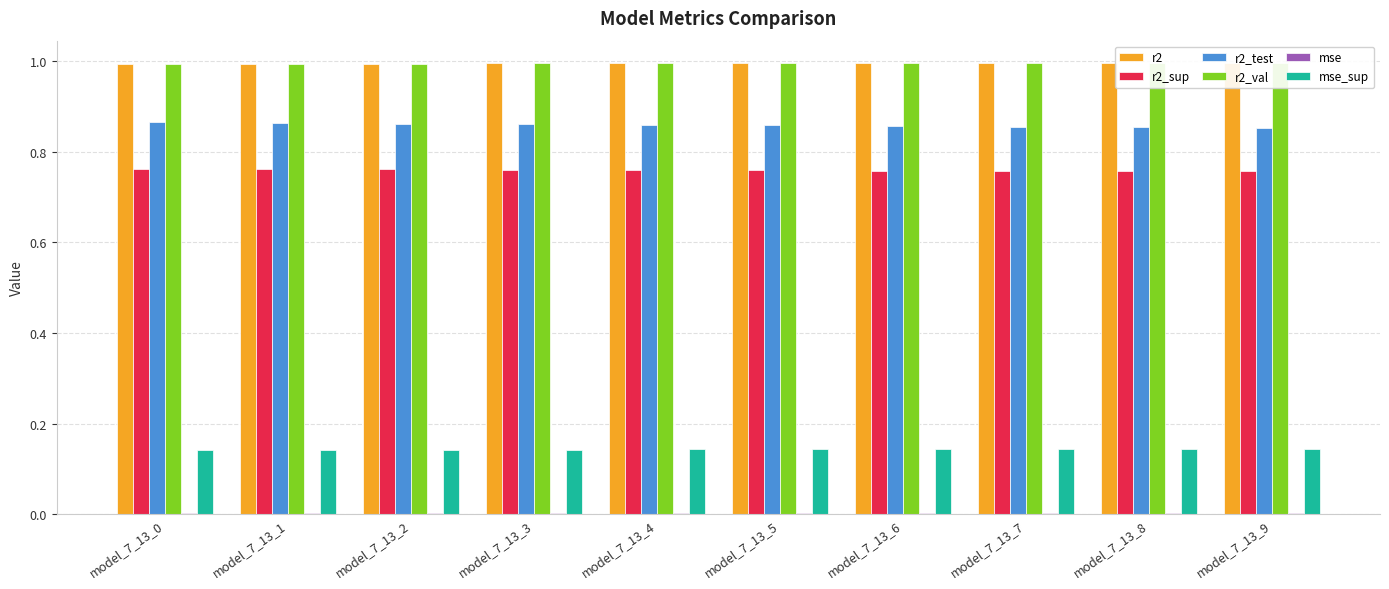

What is the value of the r2_test bar at the 7th from the left?

0.9